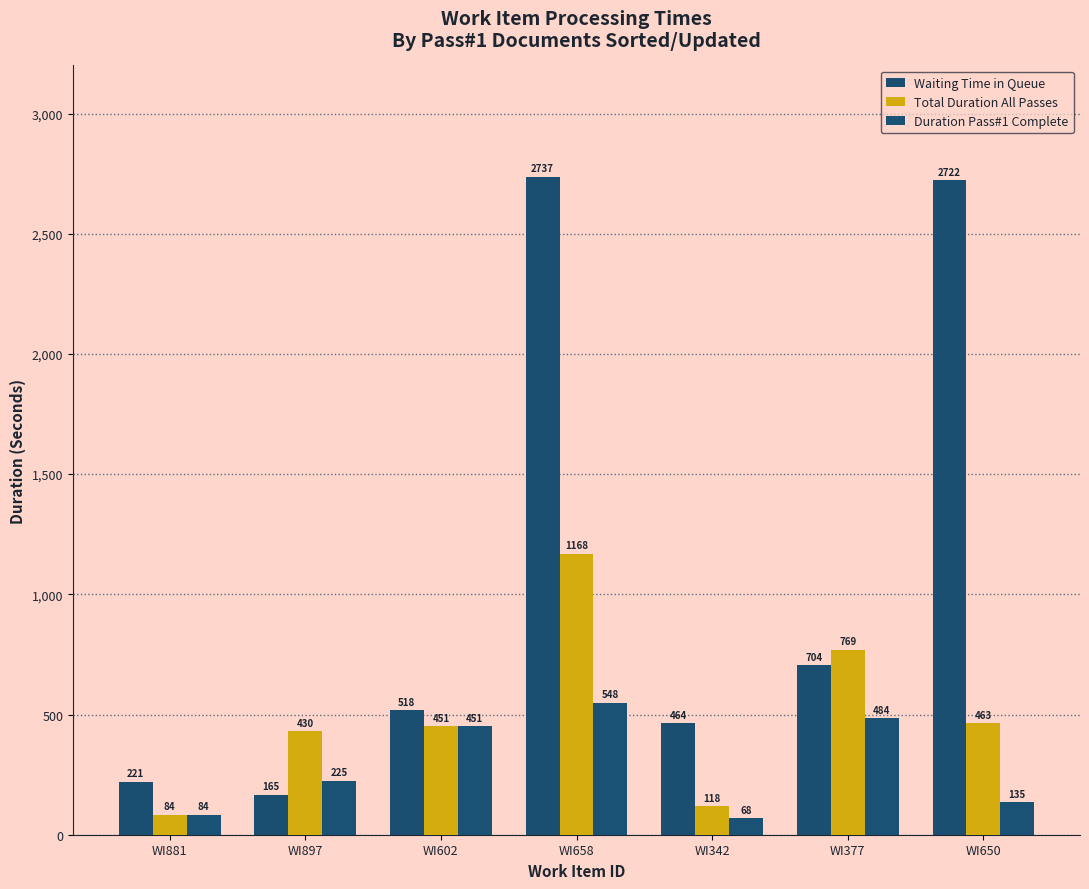

What is the label of the 4th bar from the left?

WI658